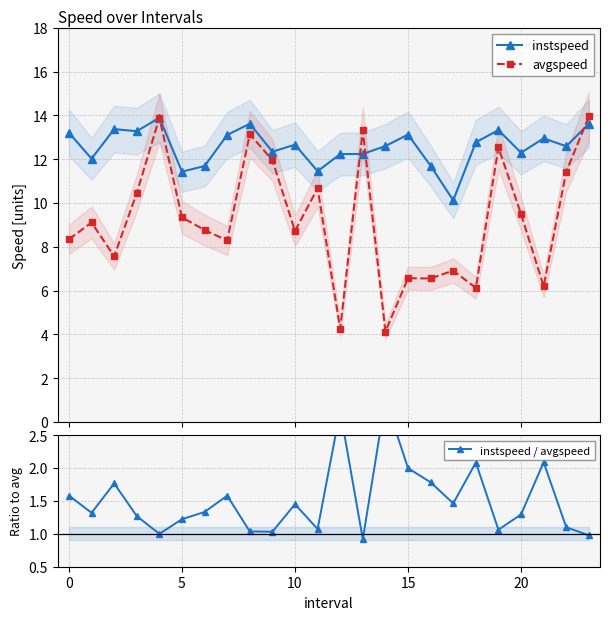

At how many categories does at least one series exceed 11?

23